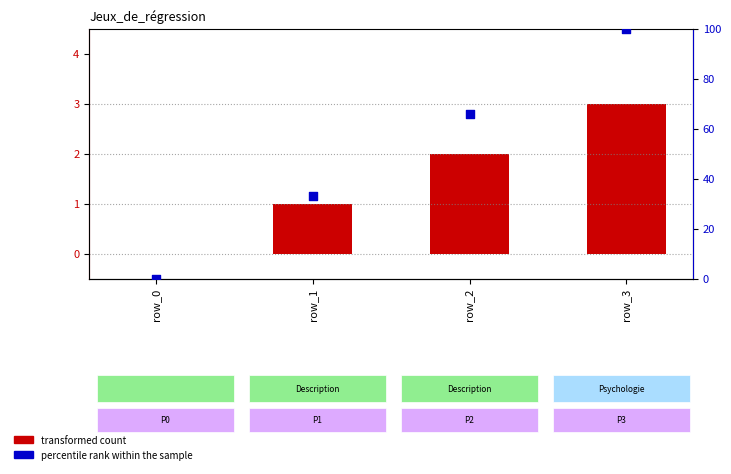

At which category is the sum across all series the highest?

row_3